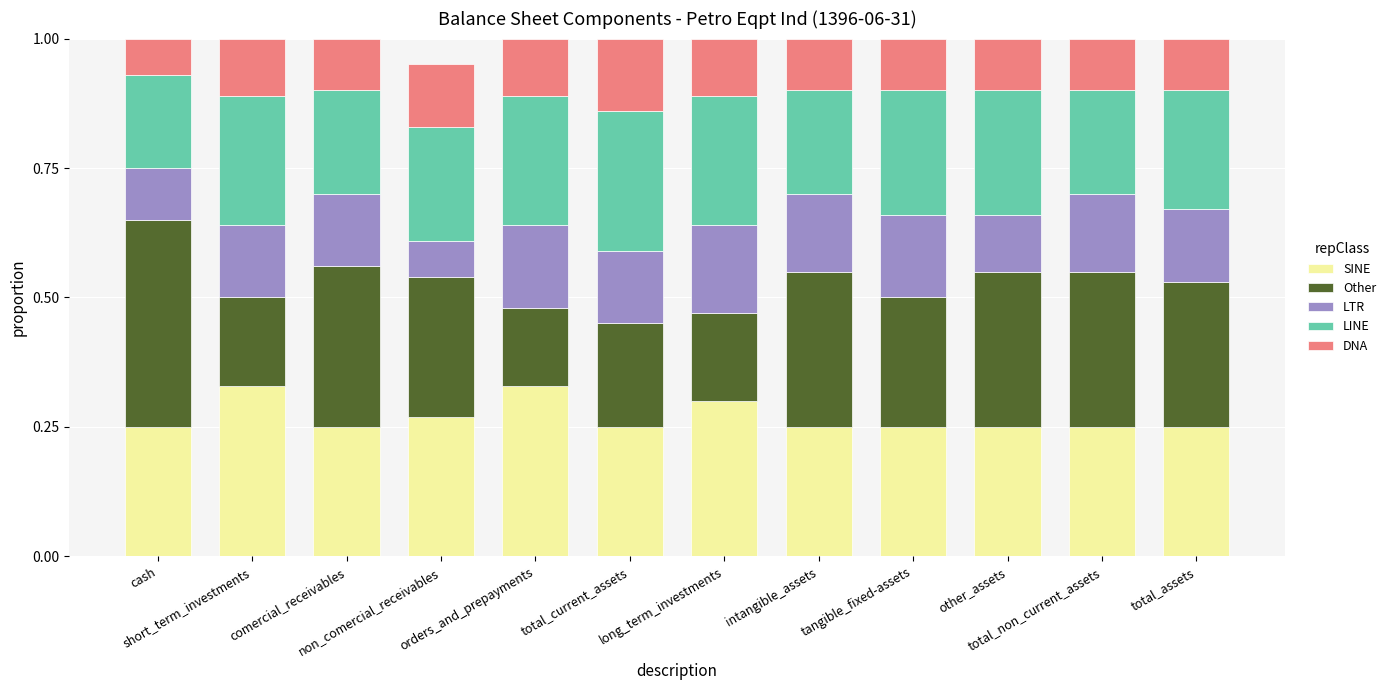

How many SINE values are between 0 and 1?

12